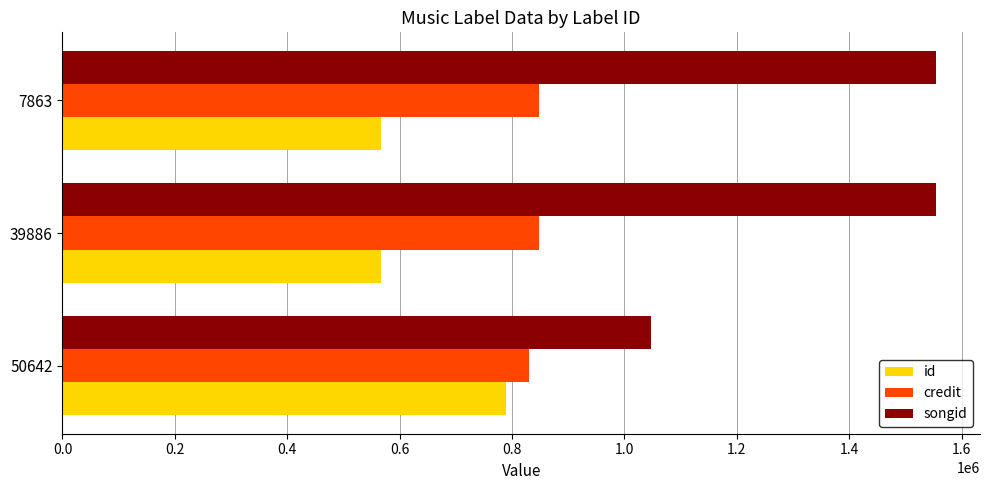

The value of credit at 39886 is 847627. True or false?

True